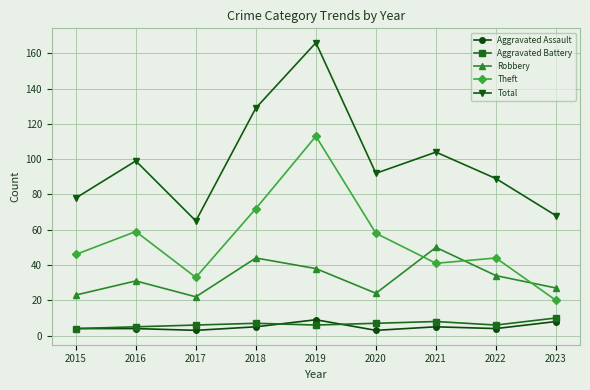

Count the number of data series in this chart.

5